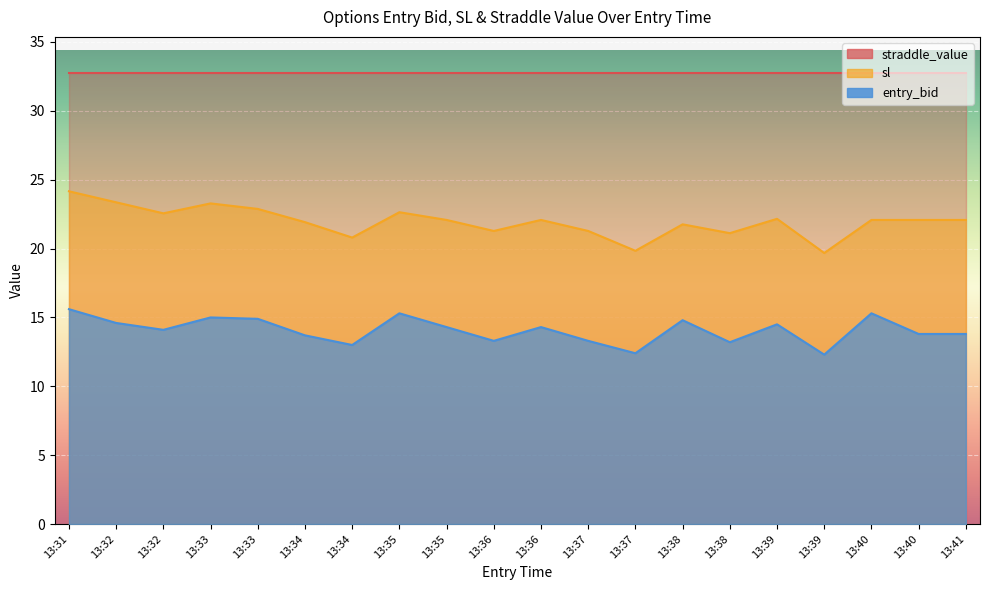

How many interior local valleys does the sl series have?

6